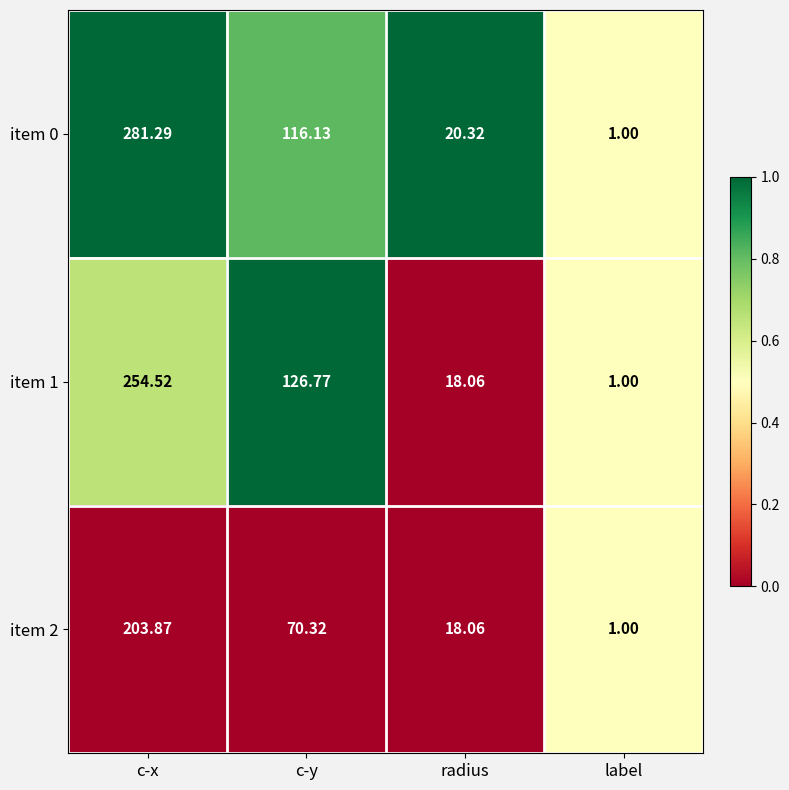

List the labels in order of item 2 value, largest first.

c-x, c-y, radius, label